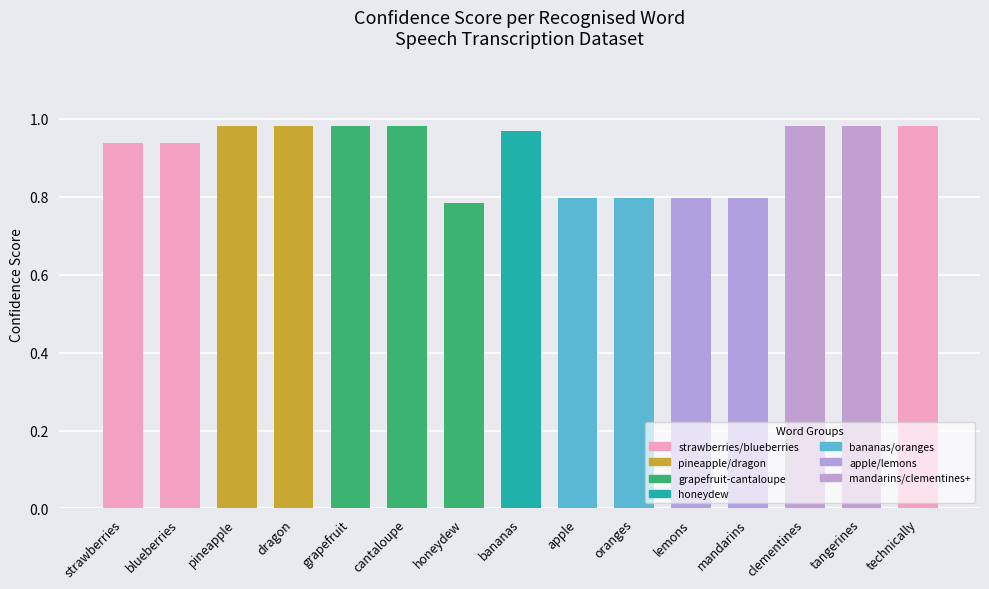

At which label is the value closest to 0?

honeydew